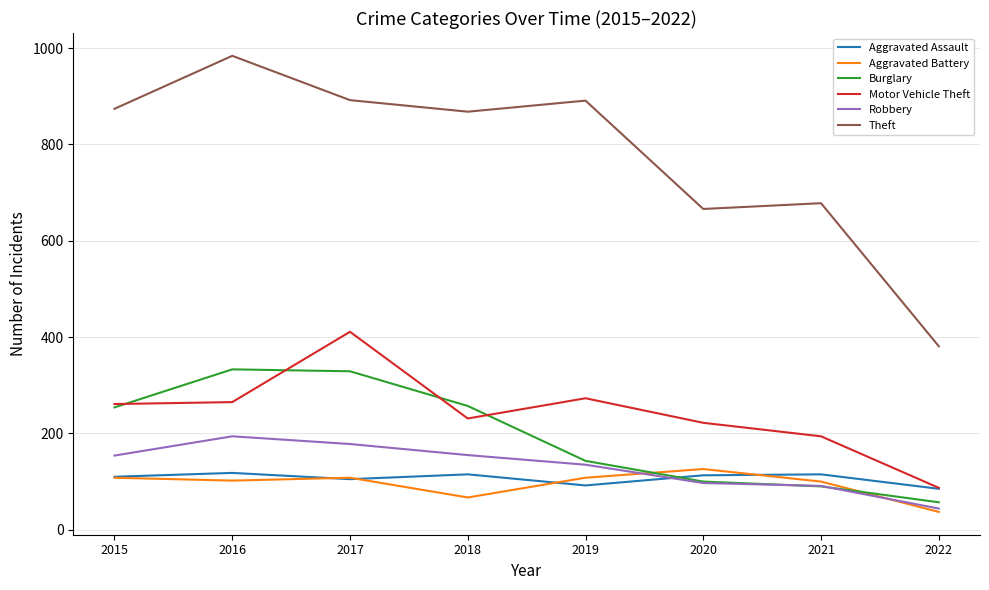

True or false: Theft and Aggravated Battery intersect in this chart.

False